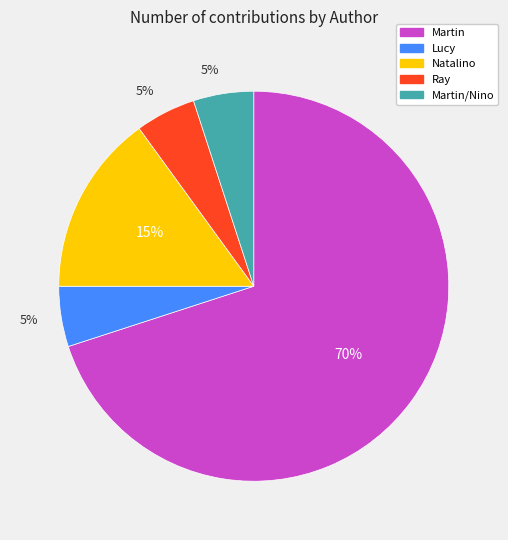

What is the majority slice?

Martin